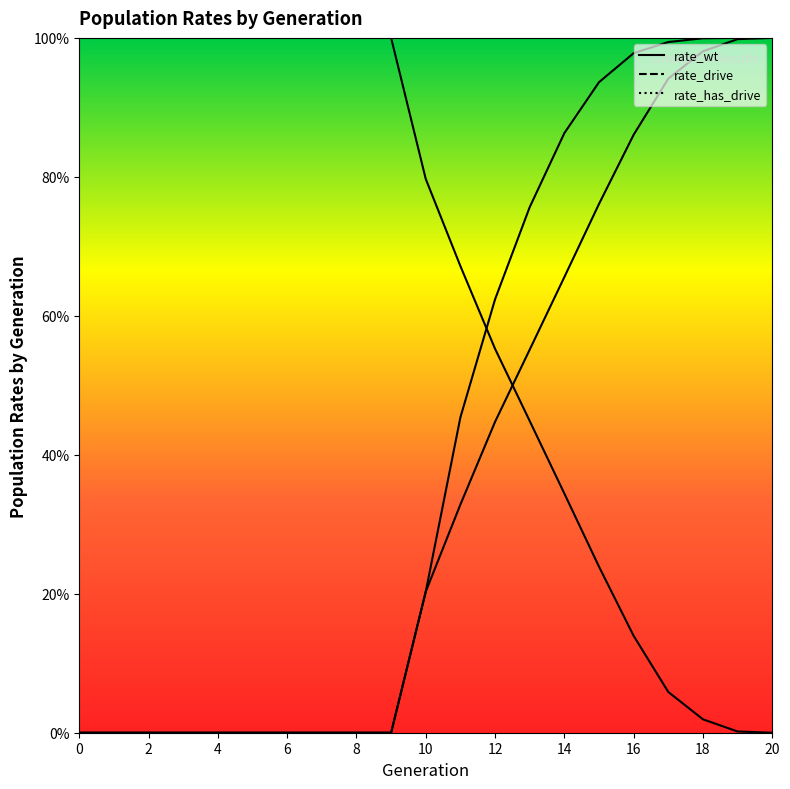

Reading right to left, list all the values displayed in this chart.

rate_wt: 20=0.0	19=0.0	18=0.0	17=0.1	16=0.1	15=0.2	14=0.3	13=0.4	12=0.6	11=0.7	10=0.8	9=1.0	8=1.0	7=1.0	6=1.0	5=1.0	4=1.0	3=1.0	2=1.0	1=1.0	0=1.0
rate_drive: 20=1.0	19=1.0	18=1.0	17=0.9	16=0.9	15=0.8	14=0.7	13=0.6	12=0.4	11=0.3	10=0.2	9=0.0	8=0.0	7=0.0	6=0.0	5=0.0	4=0.0	3=0.0	2=0.0	1=0.0	0=0.0
rate_has_drive: 20=1.0	19=1.0	18=1.0	17=1.0	16=1.0	15=0.9	14=0.9	13=0.8	12=0.6	11=0.5	10=0.2	9=0.0	8=0.0	7=0.0	6=0.0	5=0.0	4=0.0	3=0.0	2=0.0	1=0.0	0=0.0